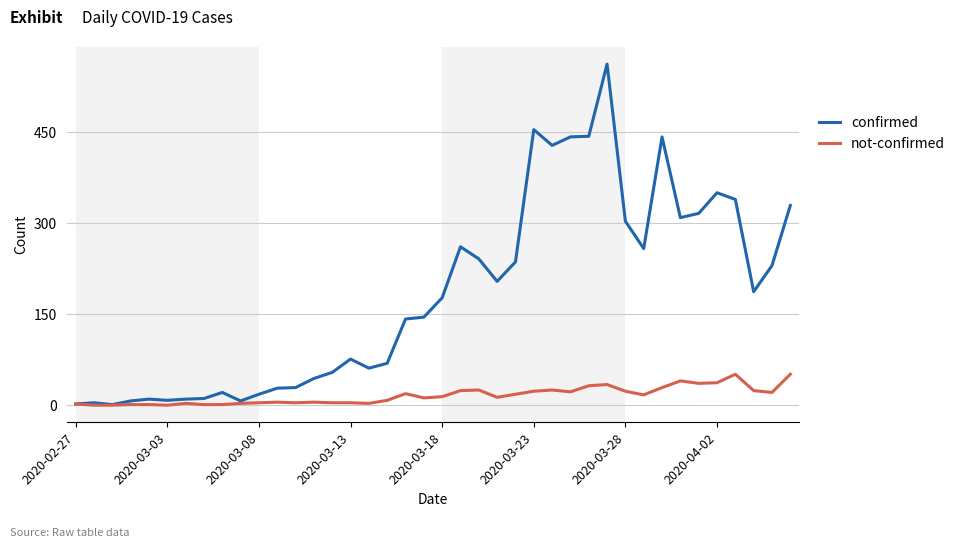

Rank the series by their maximum value, from highest to lowest.

confirmed, not-confirmed